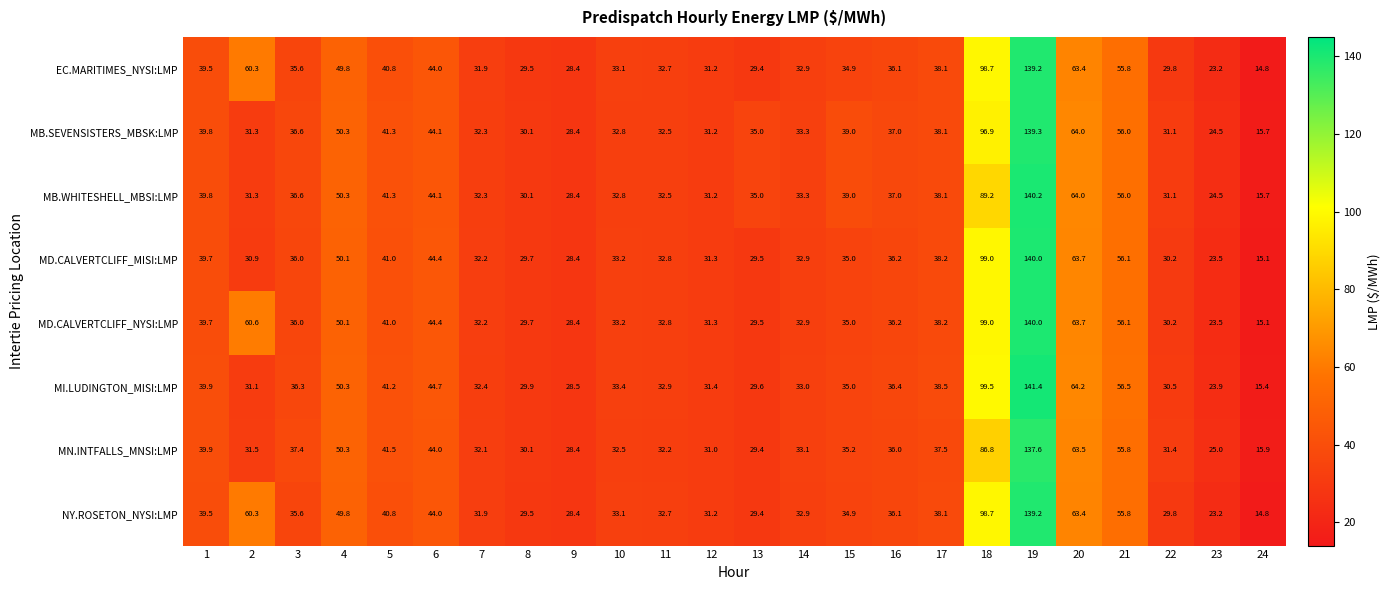

Which series has the largest total across all categories?

MD.CALVERTCLIFF_NYSI:LMP